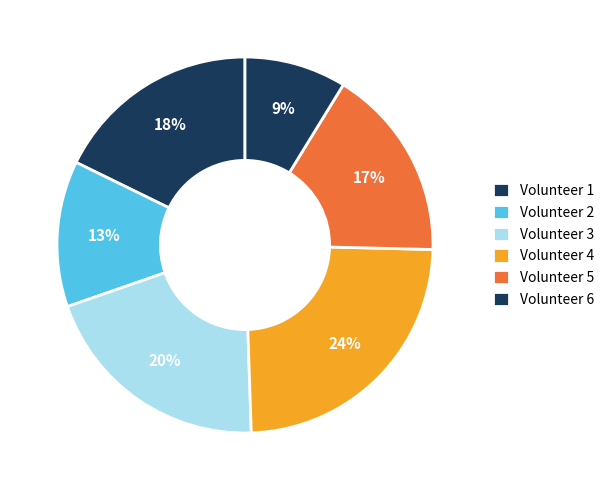

Count the number of slices in the pie.

6